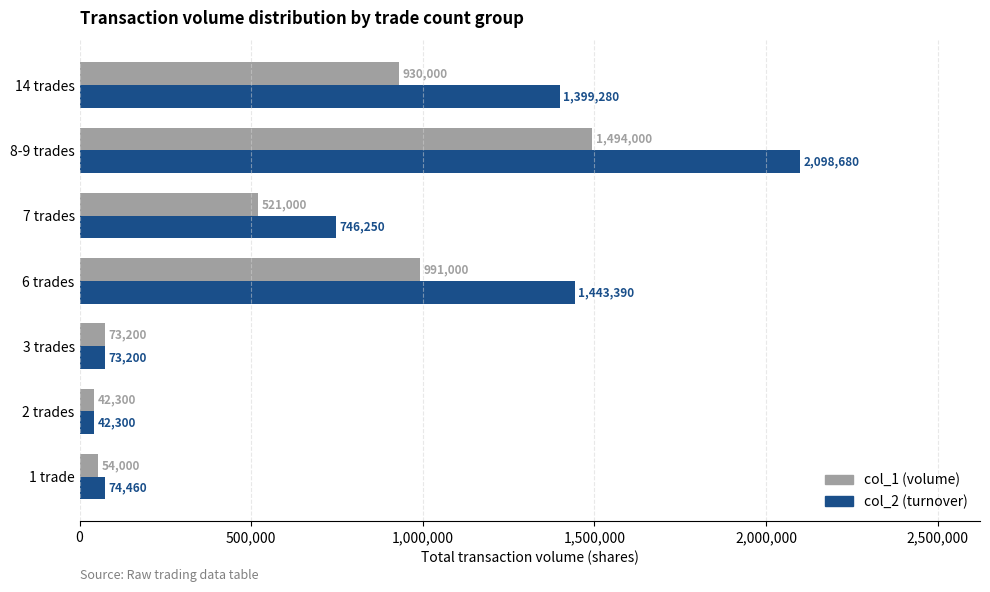

Rank the series by their maximum value, from lowest to highest.

col_1 (volume), col_2 (turnover)